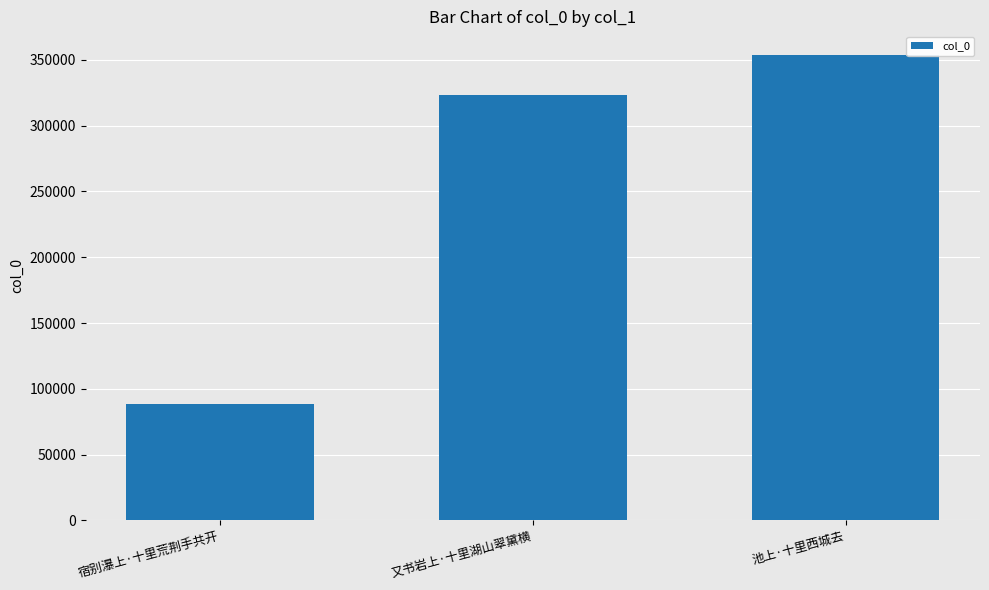

List the labels in order of value, largest first.

池上·十里西城去, 又书岩上·十里湖山翠黛横, 宿别瀑上·十里荒荆手共开